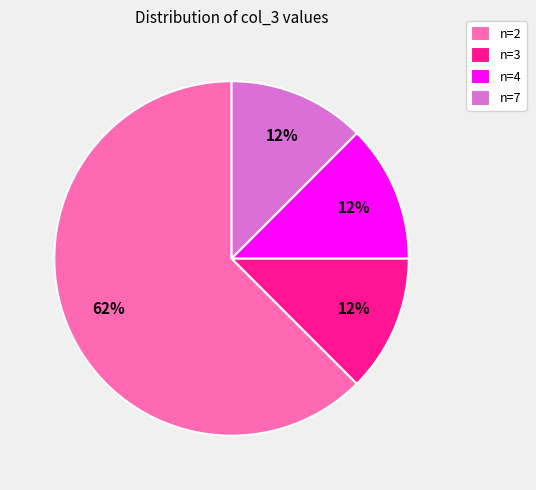

Combined, do n=2 and n=4 account for over 50%?

Yes